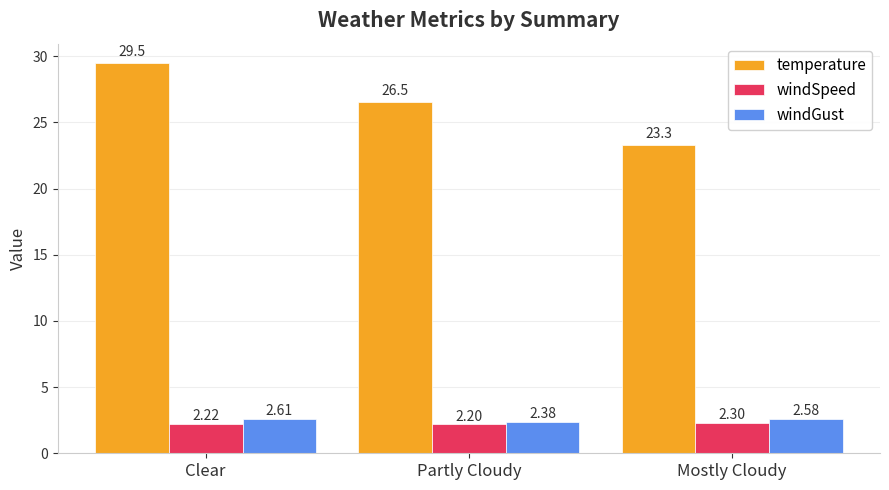

Are the bars grouped side by side (vs. stacked)?

Yes